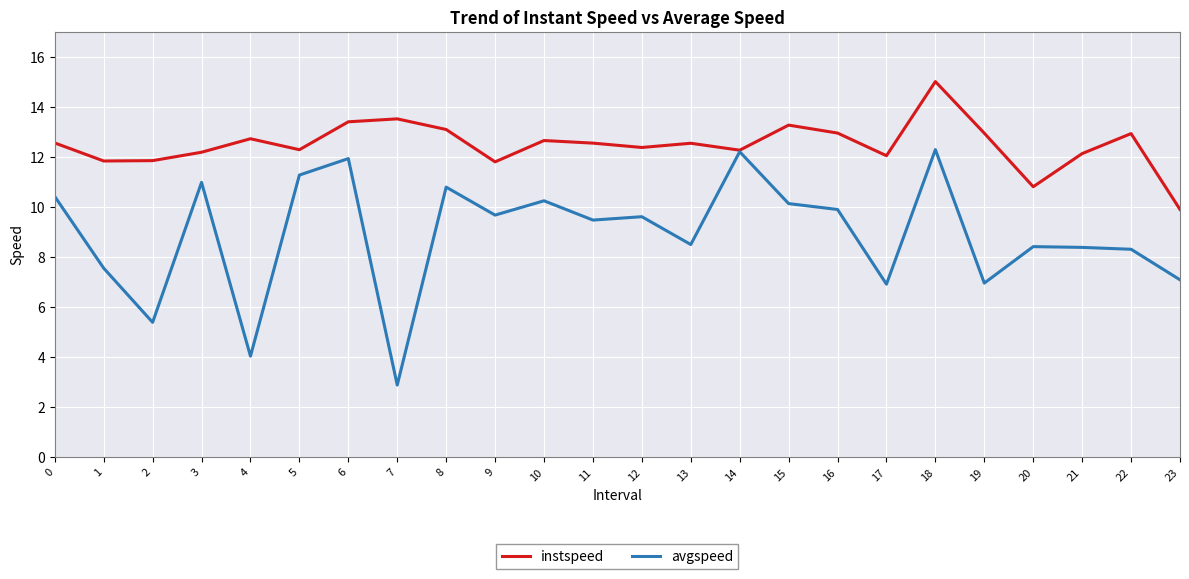

Rank the series by their maximum value, from highest to lowest.

instspeed, avgspeed